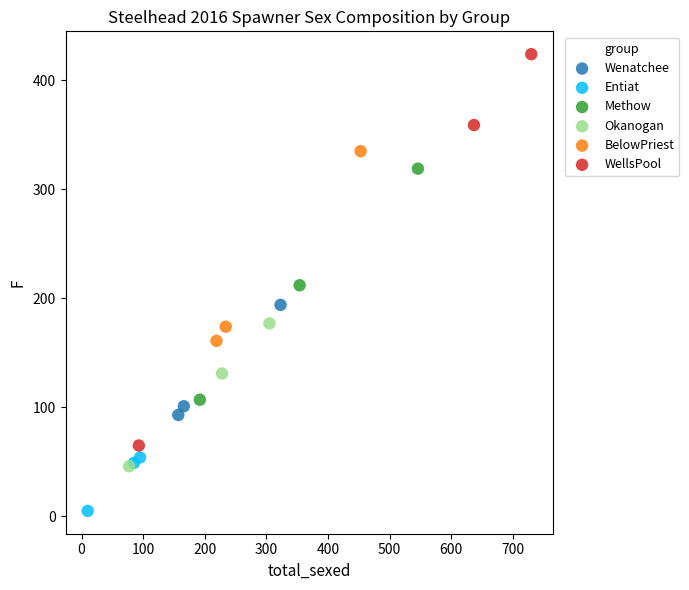

Which series contains the highest Y value?

WellsPool